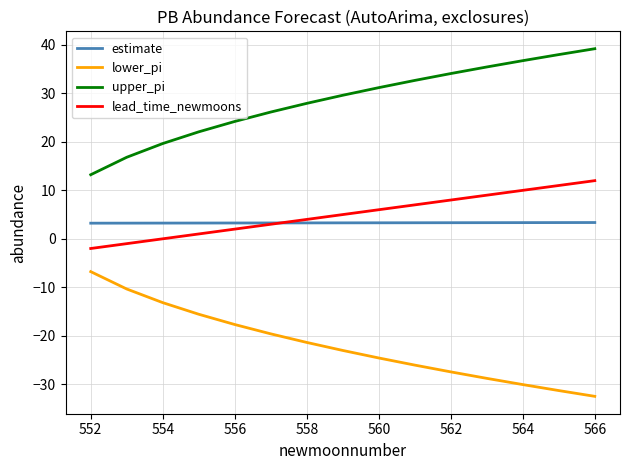

True or false: estimate and lower_pi cross at least once.

False